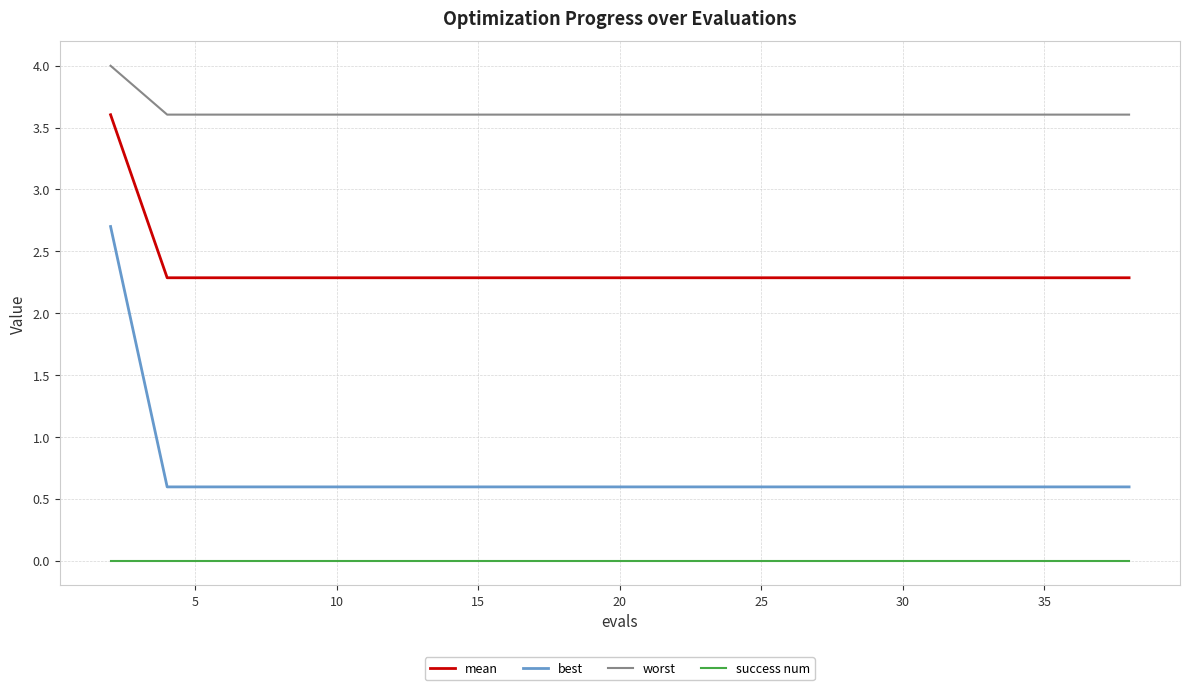

True or false: best and mean cross at least once.

False